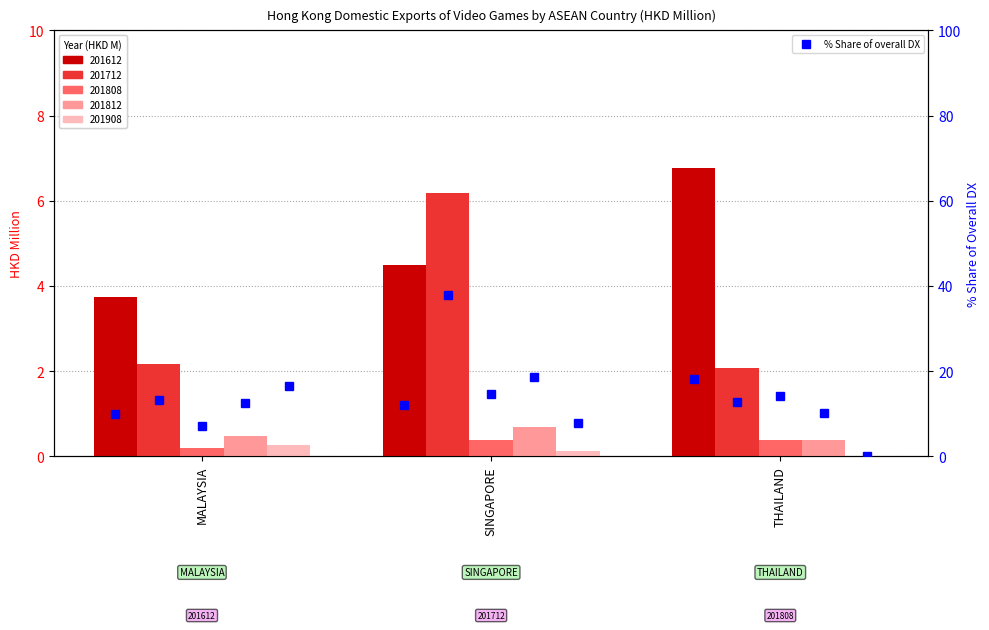

Count the number of categories in the chart.

3